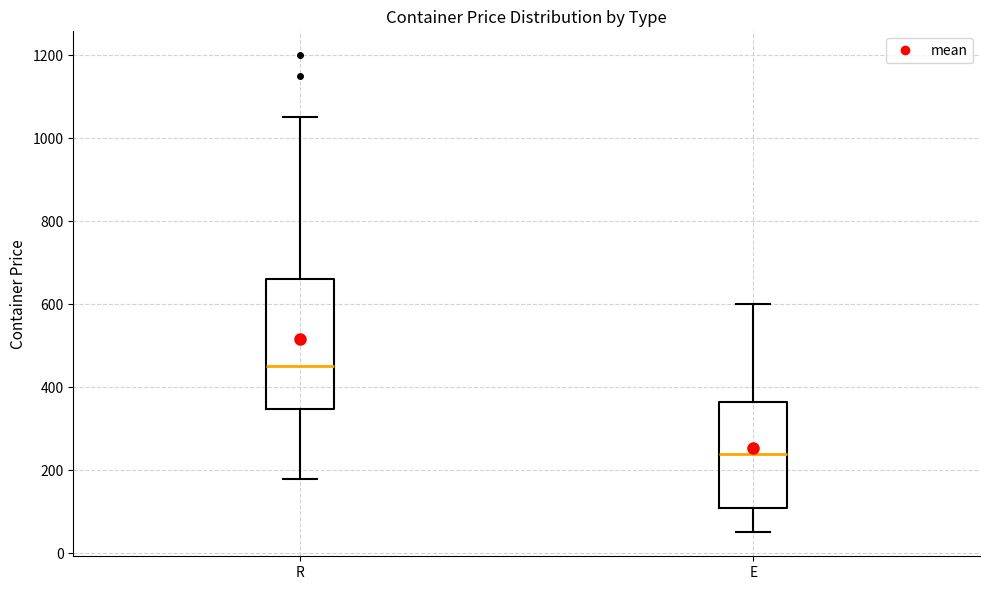

Which box's median line is the highest?

R